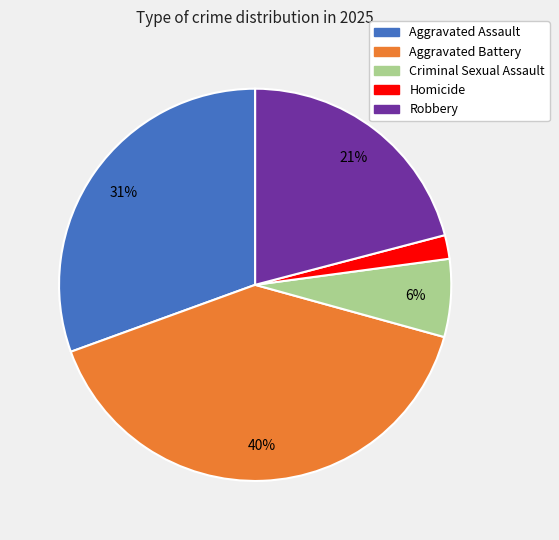

What percentage is the Aggravated Assault slice, to the nearest percent?

31%